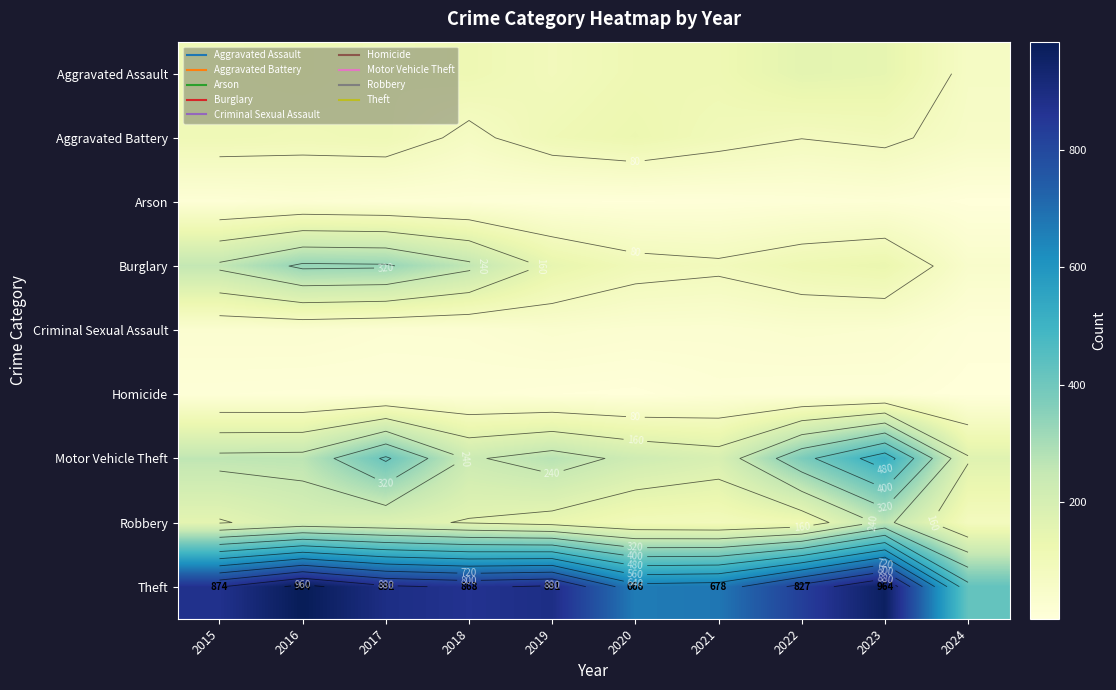

What is the smallest value displayed?

1